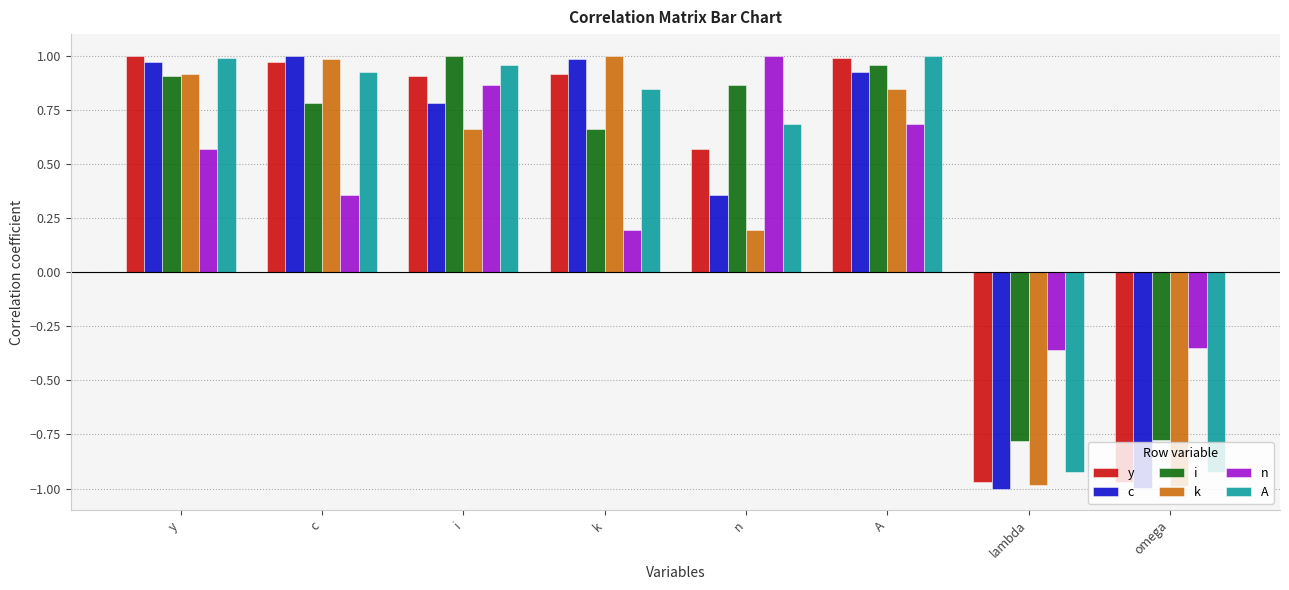

True or false: k has a value of -0.5 at lambda.

False